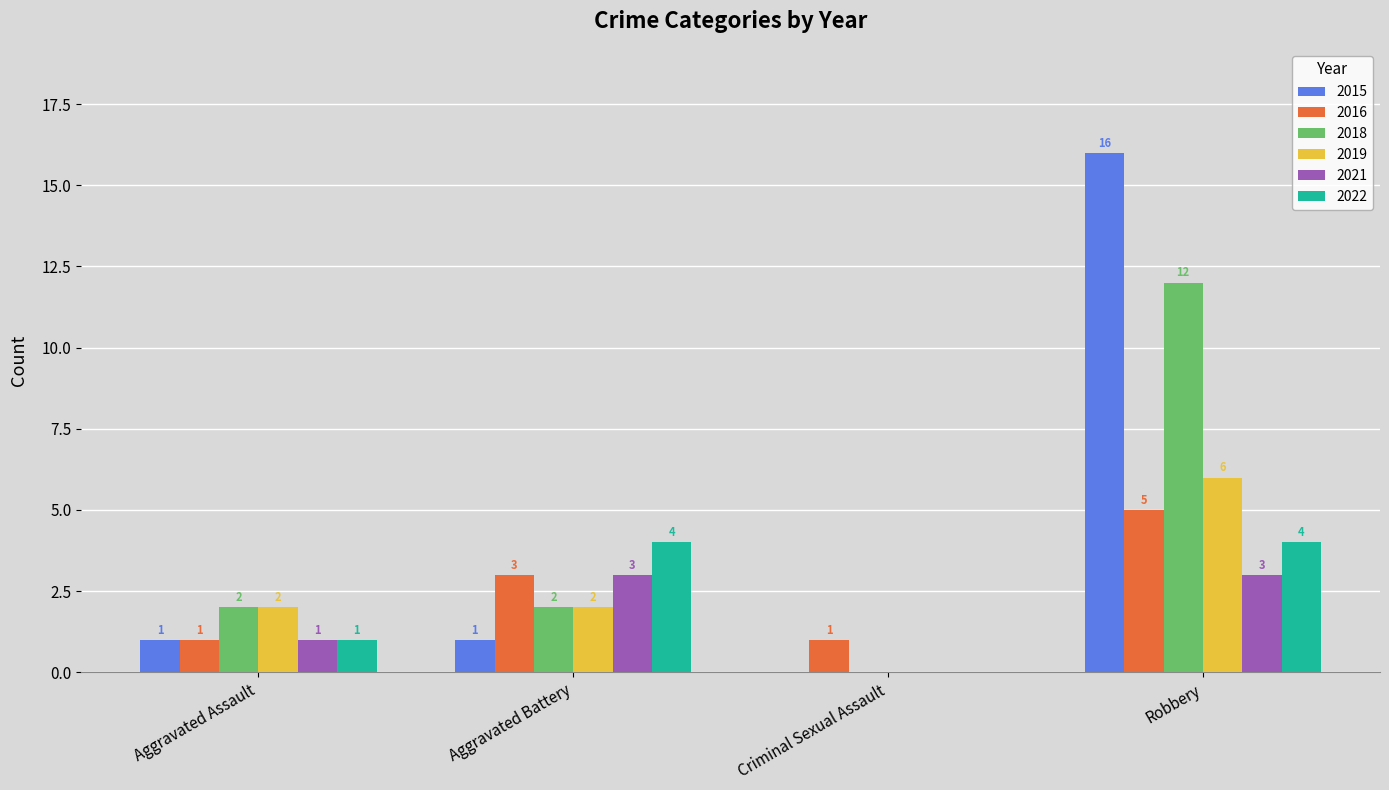

Reading left to right, what are all the values shown in this chart?

2015: 1	1	0	16
2016: 1	3	1	5
2018: 2	2	0	12
2019: 2	2	0	6
2021: 1	3	0	3
2022: 1	4	0	4